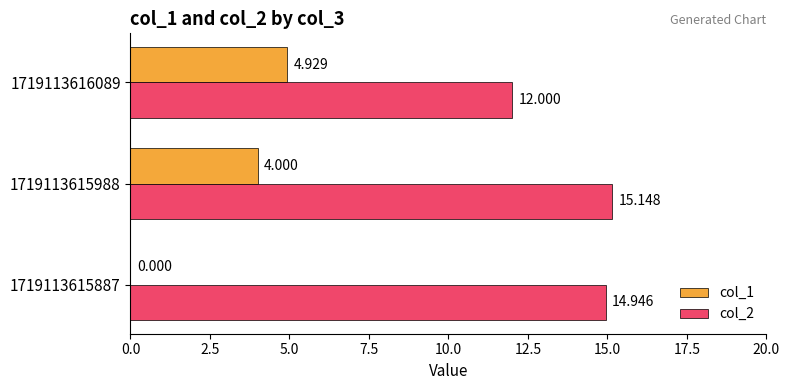

Is the value of col_2 at 1719113616089 greater than the value of col_1 at 1719113615988?

Yes